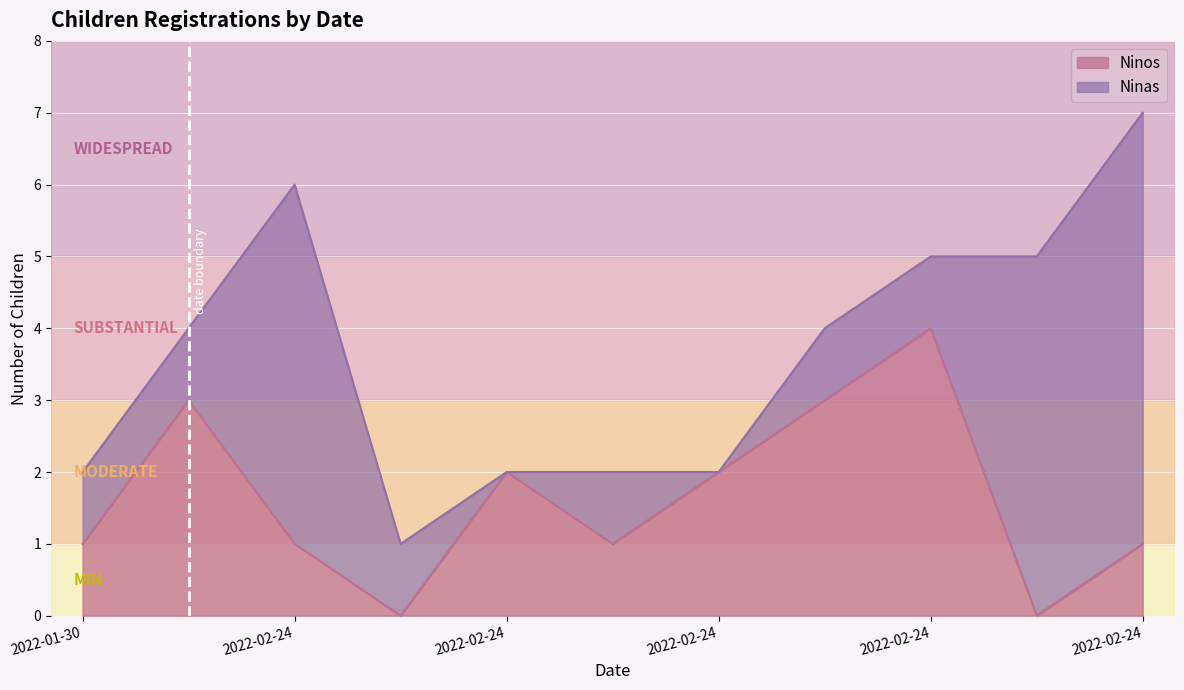

What is the difference between the second highest and minimum values?

3